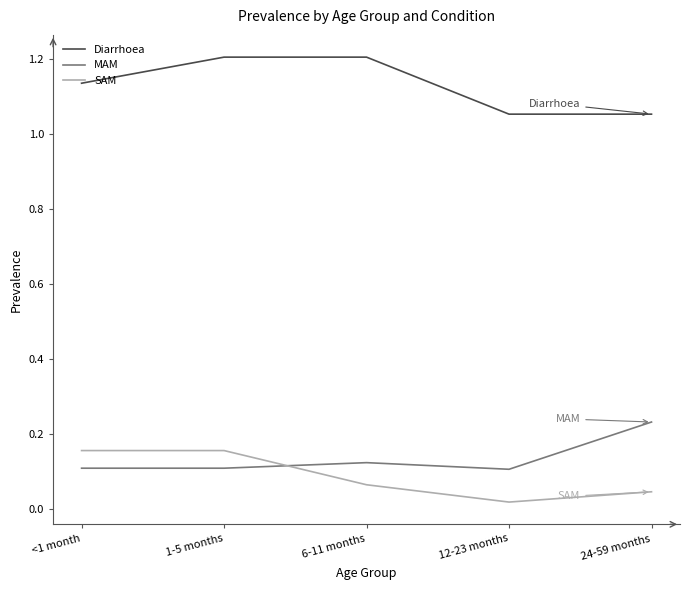

True or false: Diarrhoea and SAM intersect in this chart.

False